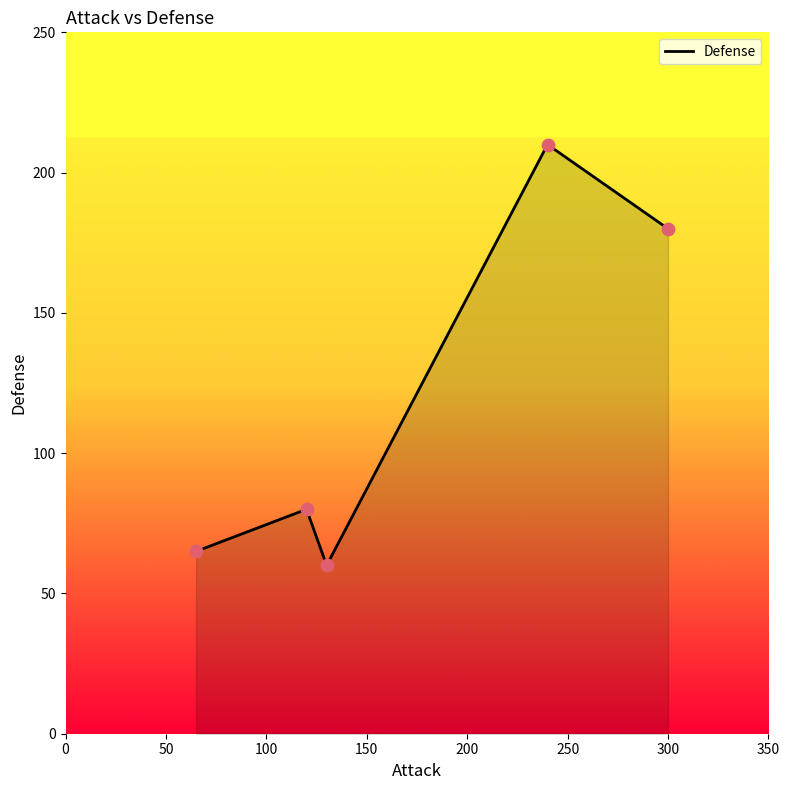

What is the difference between the second highest and minimum values?

120